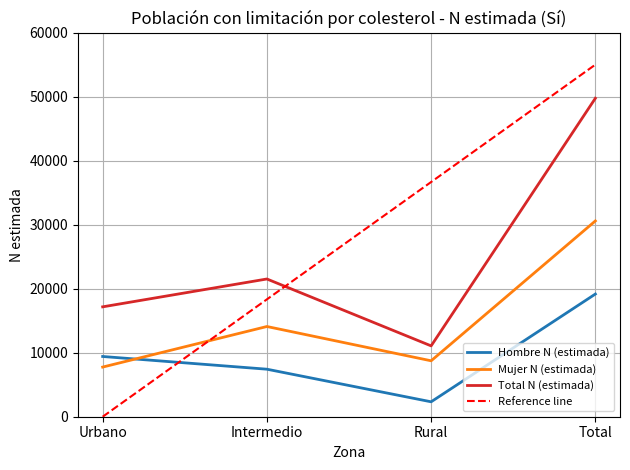

Is the value of Hombre N (estimada) at Urbano greater than the value of Total N (estimada) at Rural?

No